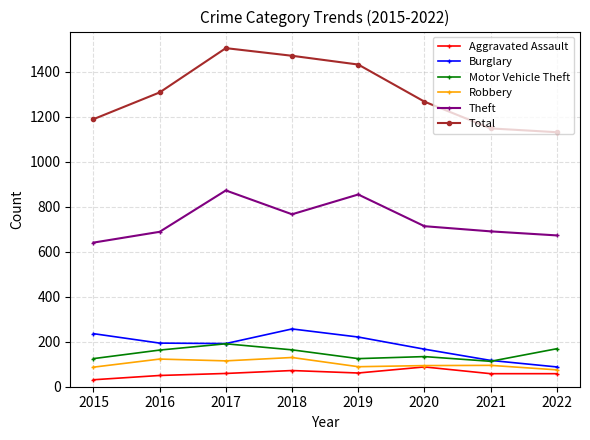

Rank the series by their maximum value, from highest to lowest.

Total, Theft, Burglary, Motor Vehicle Theft, Robbery, Aggravated Assault